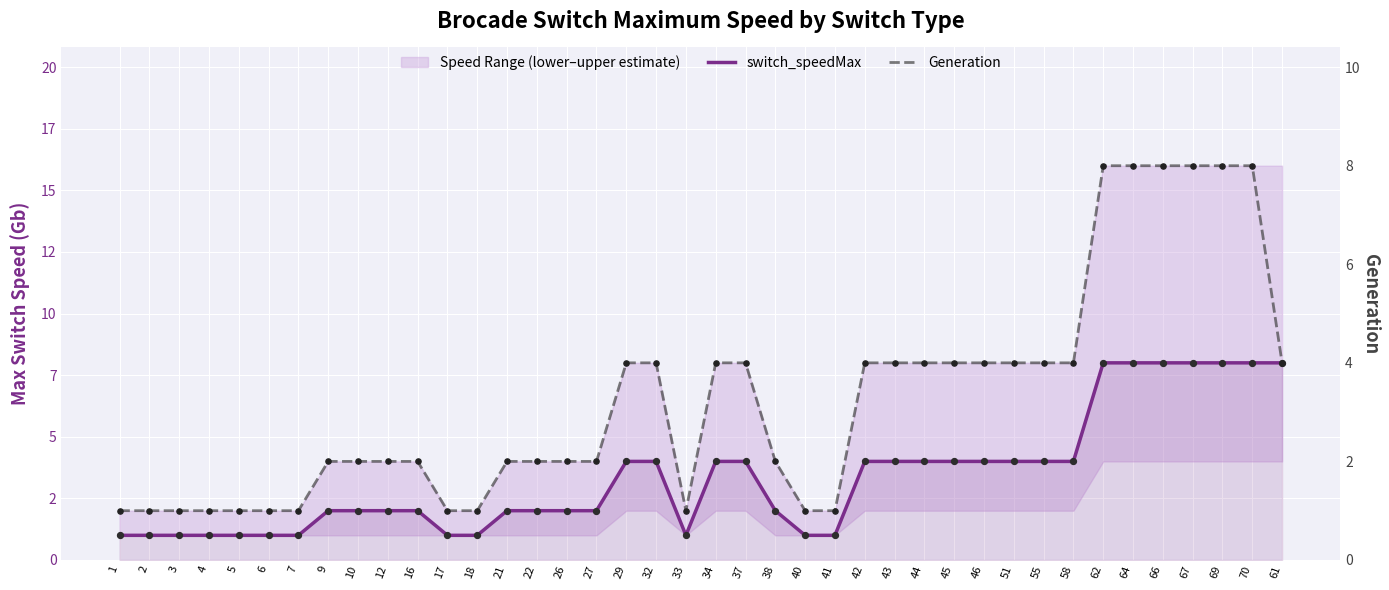

Which series contains the lowest Y value?

switch_speedMax